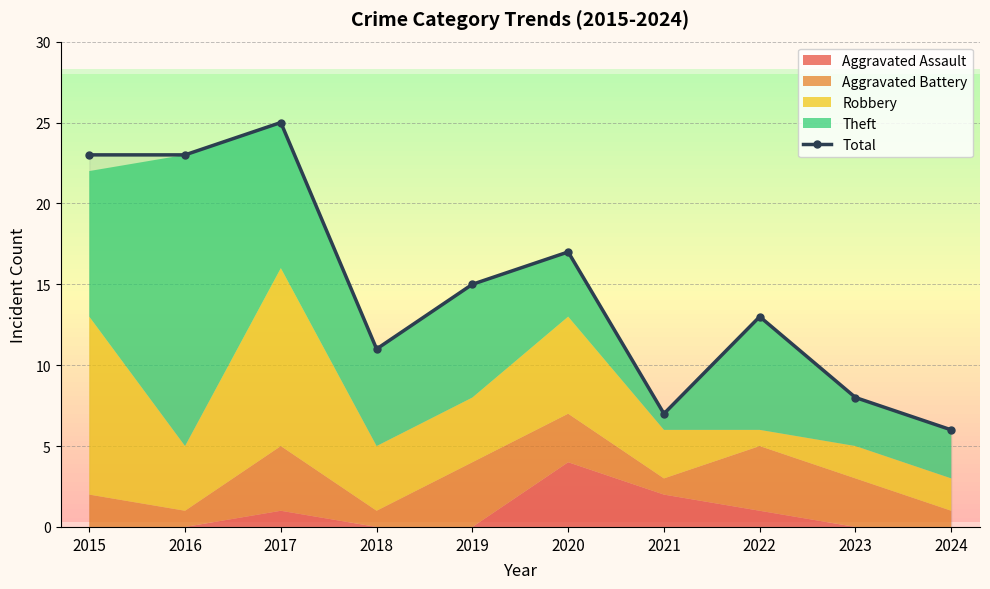

What is the change in value from 2021 to 2023?

+1